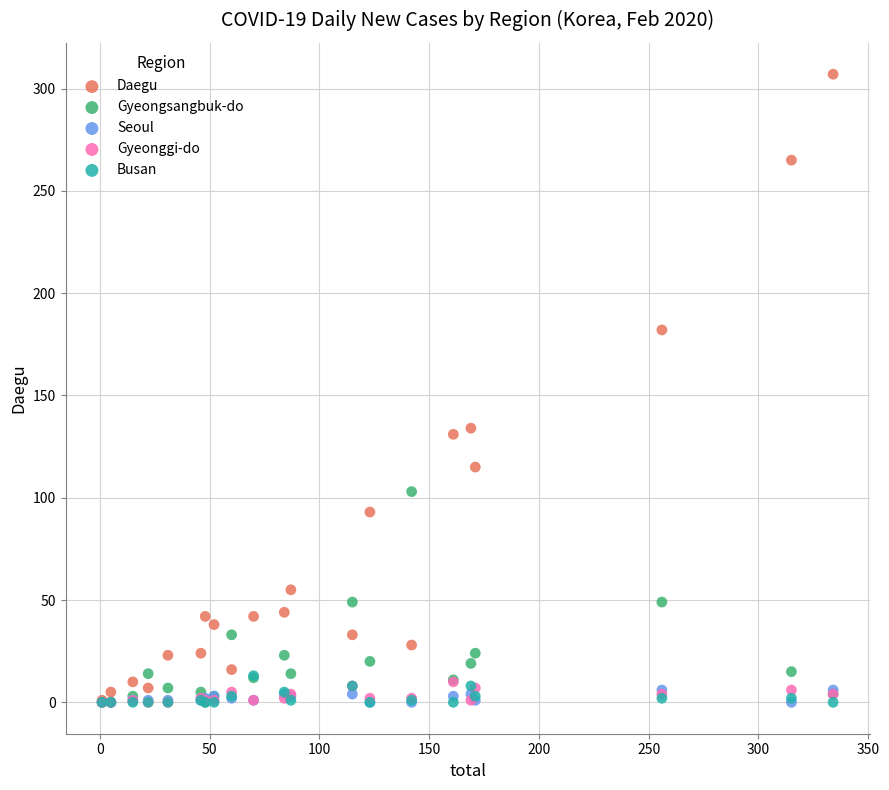

What are all the series names shown in the legend?

Daegu, Gyeongsangbuk-do, Seoul, Gyeonggi-do, Busan